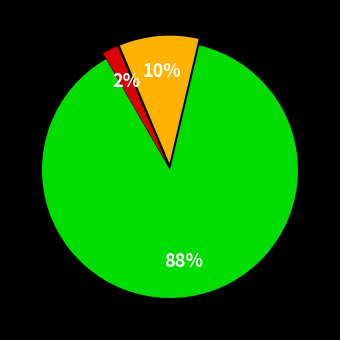

To the nearest percent, what is the difference between the largest and smallest slice percentages?

86%